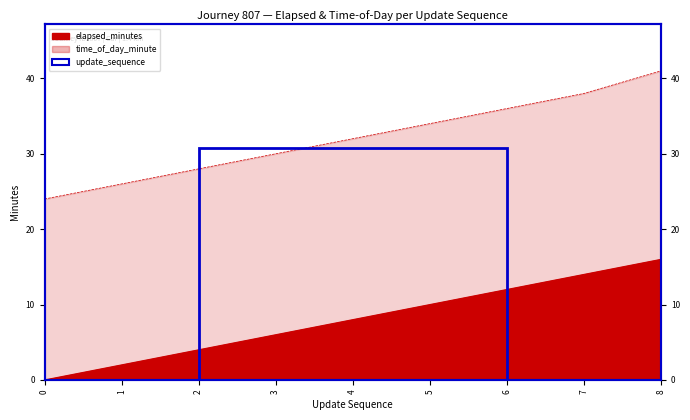

True or false: elapsed_minutes has more than 1 points higher than both neighbors.

False